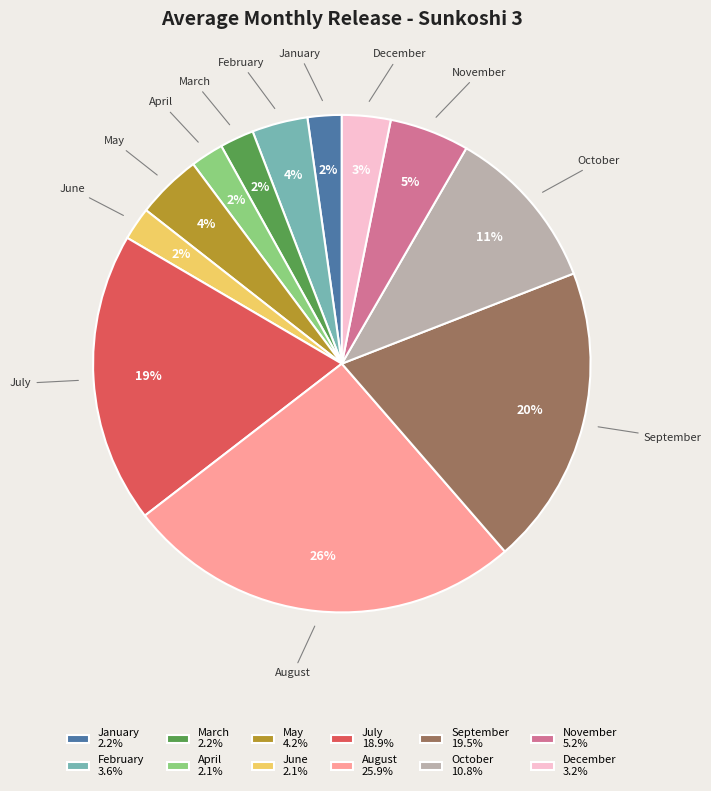

How many slices are in this pie chart?

12